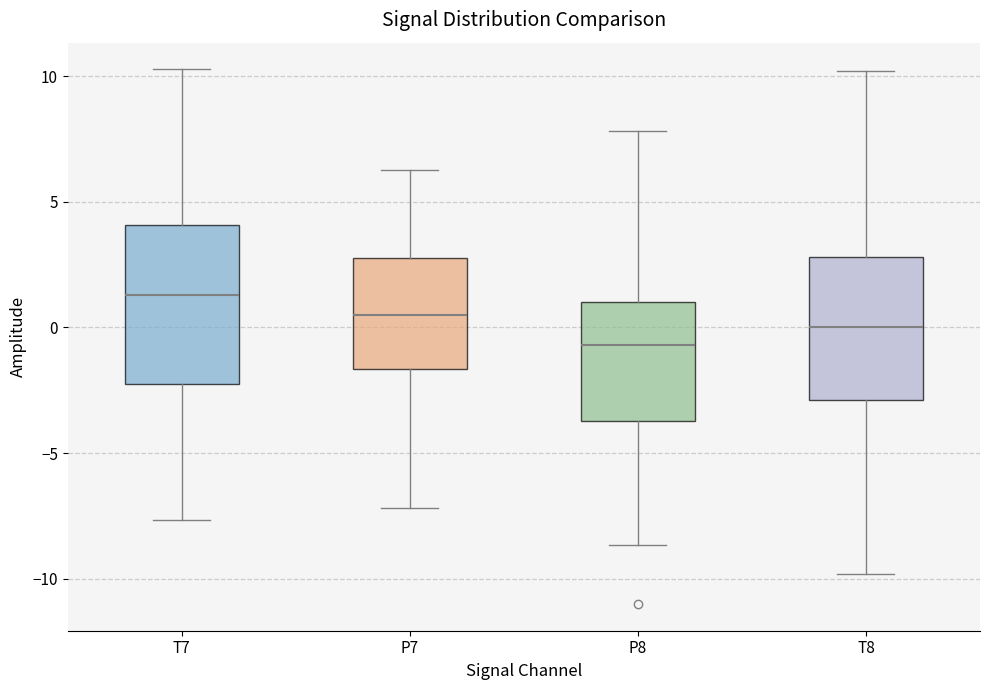

Reading left to right, transcribe this box plot: for each box, give where its median line is, the range the box spans, and where its two whiskers end, as read against the y-axis. The values are not printed on the chart, so give them approximately, as read against the axis.

T7: median 1.5, box -2.0 to 4.0, whiskers -7.5 to 10.5
P7: median 0.5, box -1.5 to 2.5, whiskers -7.0 to 6.5
P8: median -0.5, box -3.5 to 1.0, whiskers -8.5 to 8.0
T8: median 0.0, box -3.0 to 3.0, whiskers -10.0 to 10.0